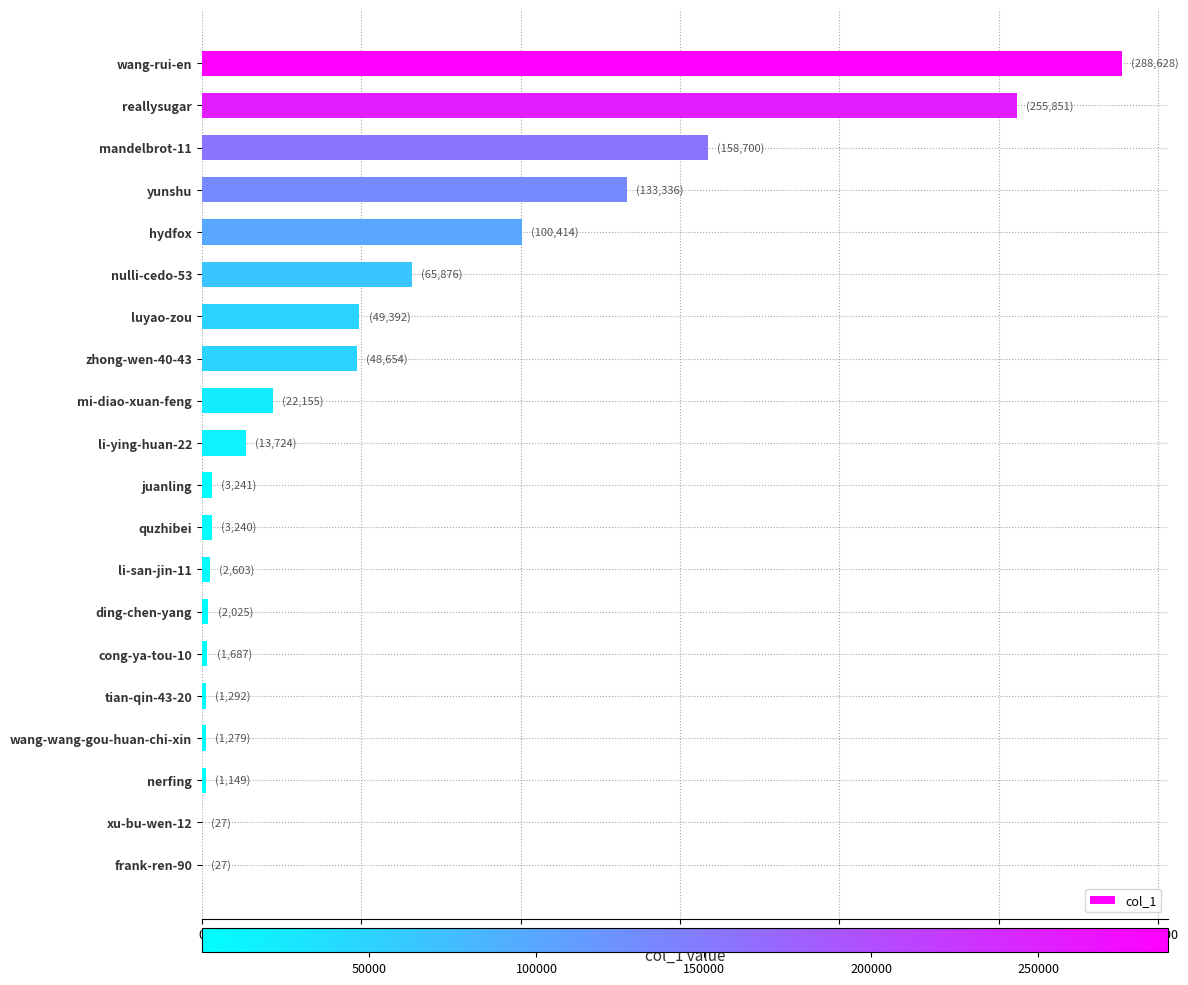

Where is the data nearest to the value 144327?

yunshu